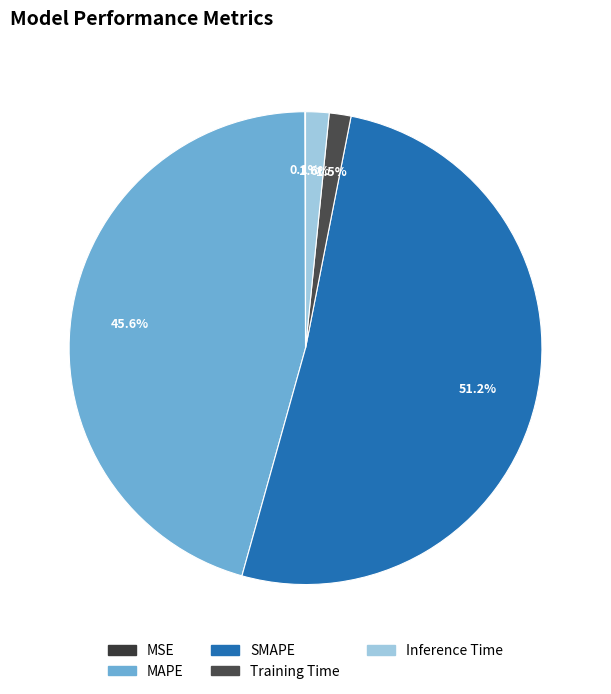

Is it true that Training Time is 15% of the pie?

False